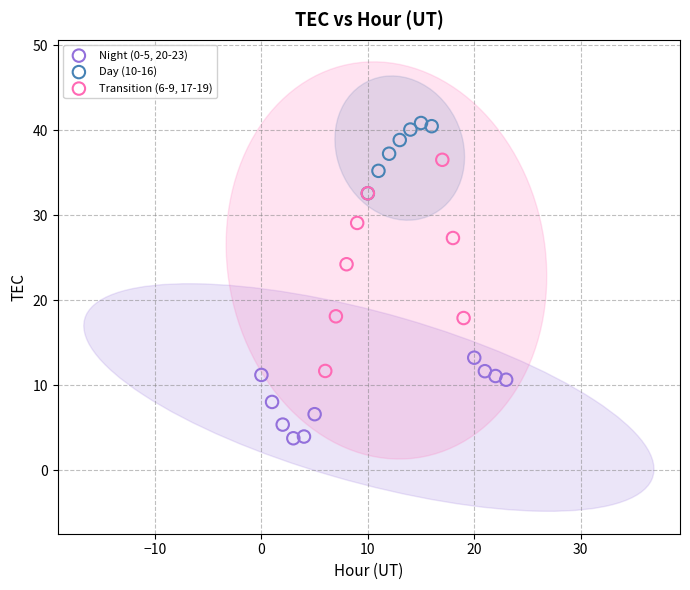

Which series contains the lowest Y value?

Night (0-5, 20-23)